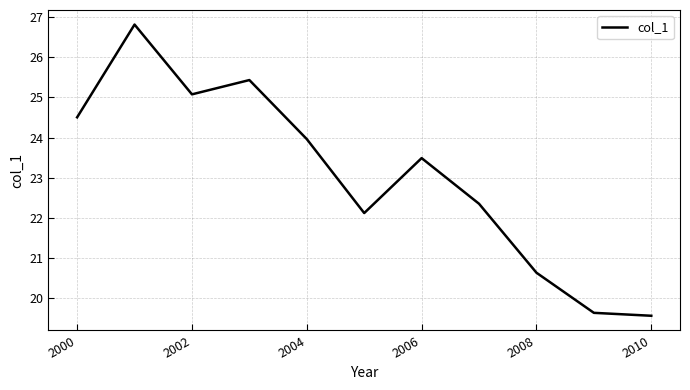

Is this an area chart (filled region under the line)?

No